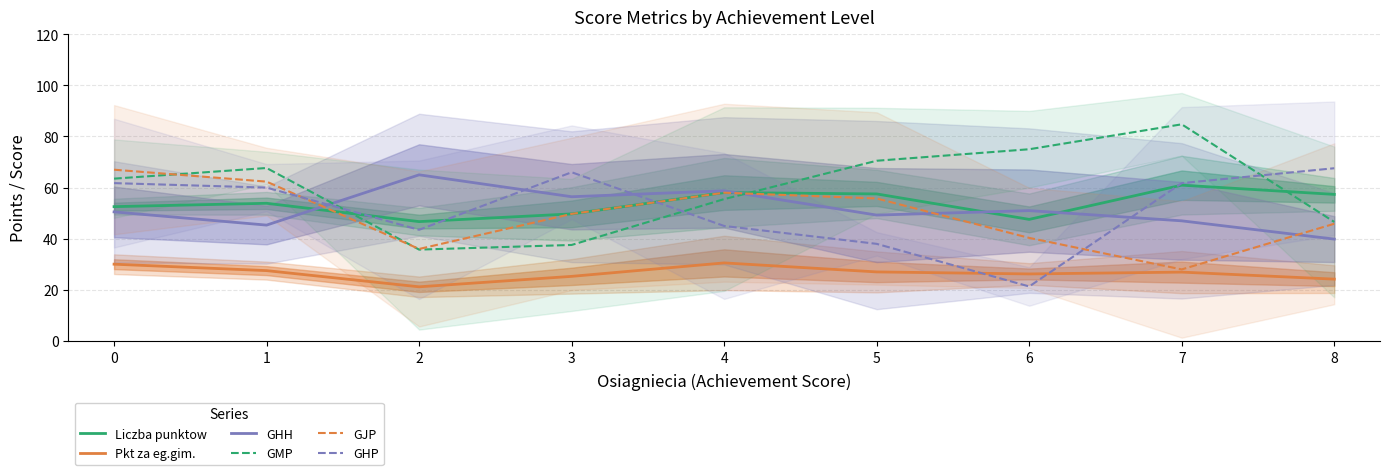

How many values in the GMP series are below 63?

4